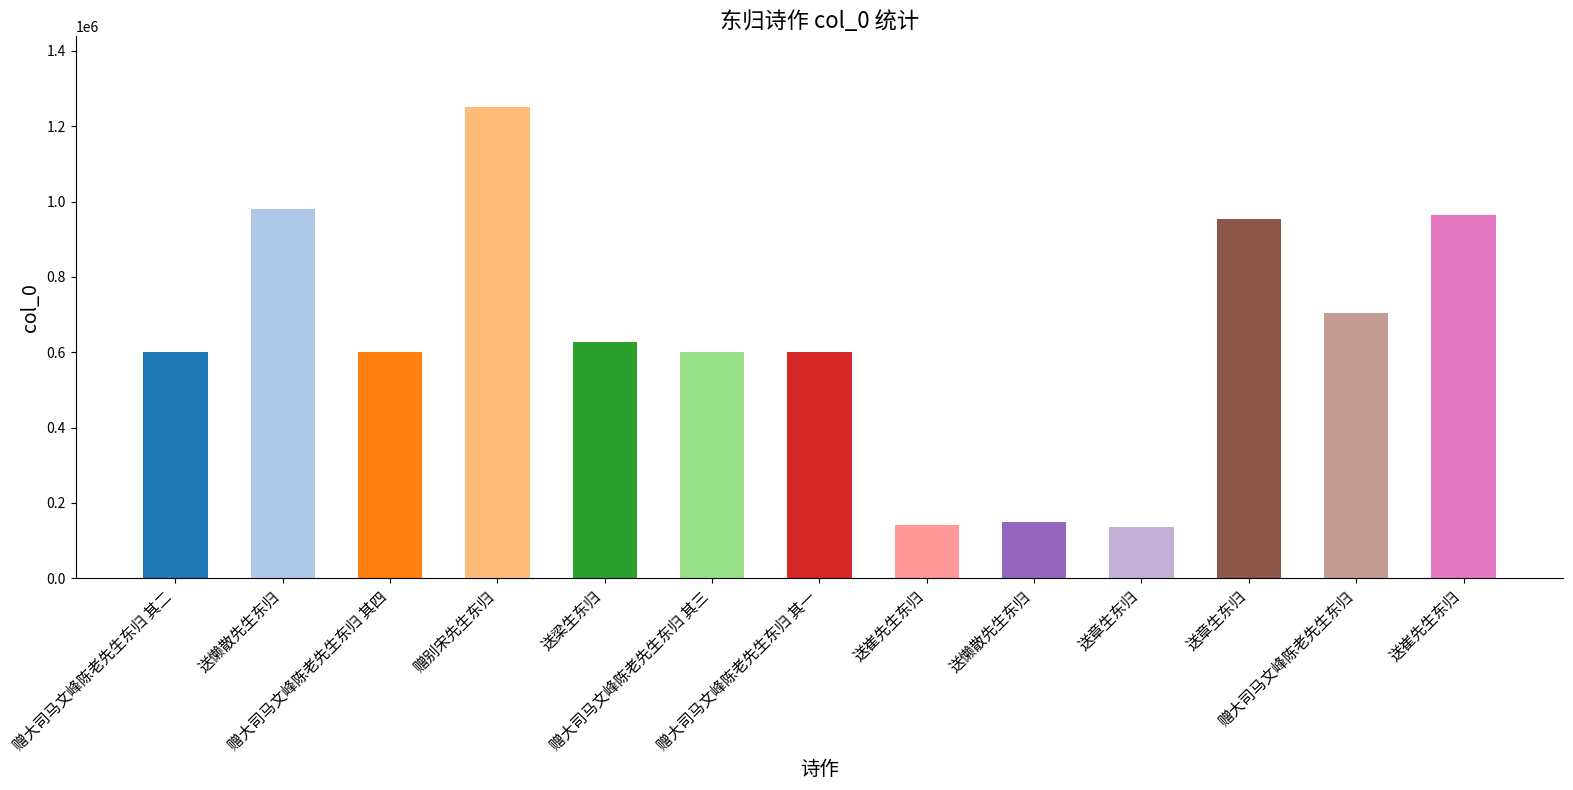

Where does the data first go above 599385?

送懒散先生东归